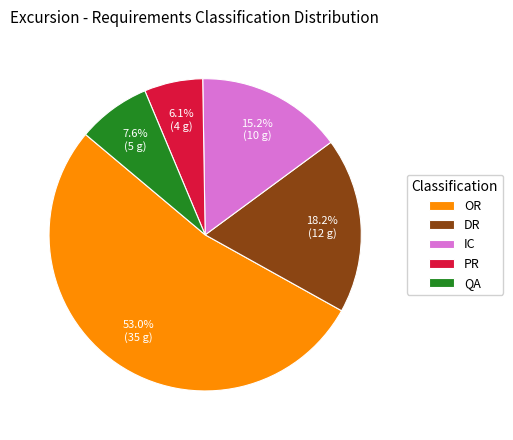

To the nearest percent, what is the average slice percentage?

20%